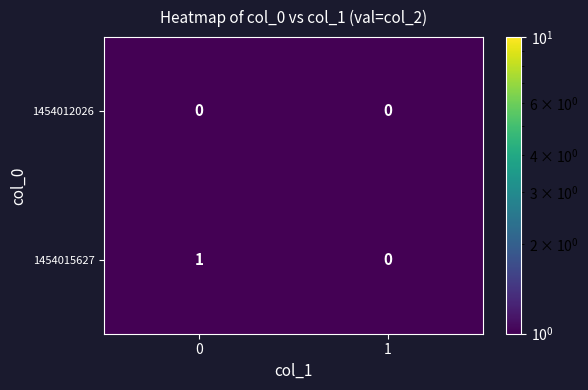

The value of 1454015627 at 0 is 2. True or false?

False